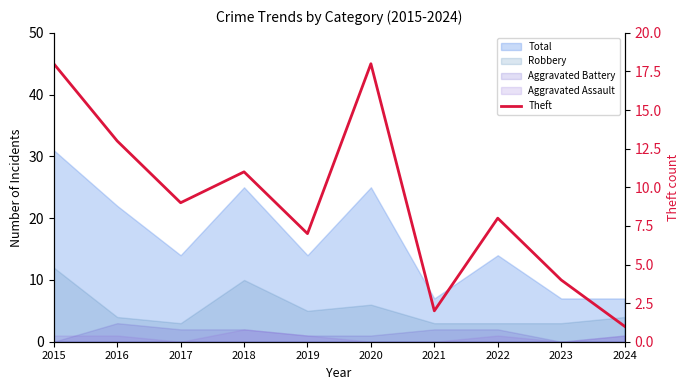

How many values exceed 9?

4